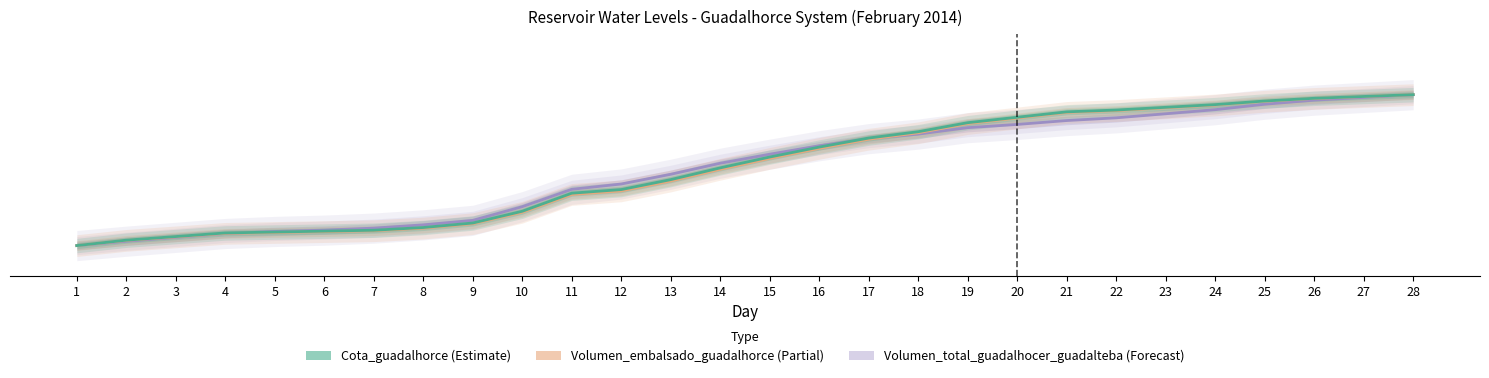

What is the difference between the maximum and second lowest values in the Cota_guadalhorce series?

192.8